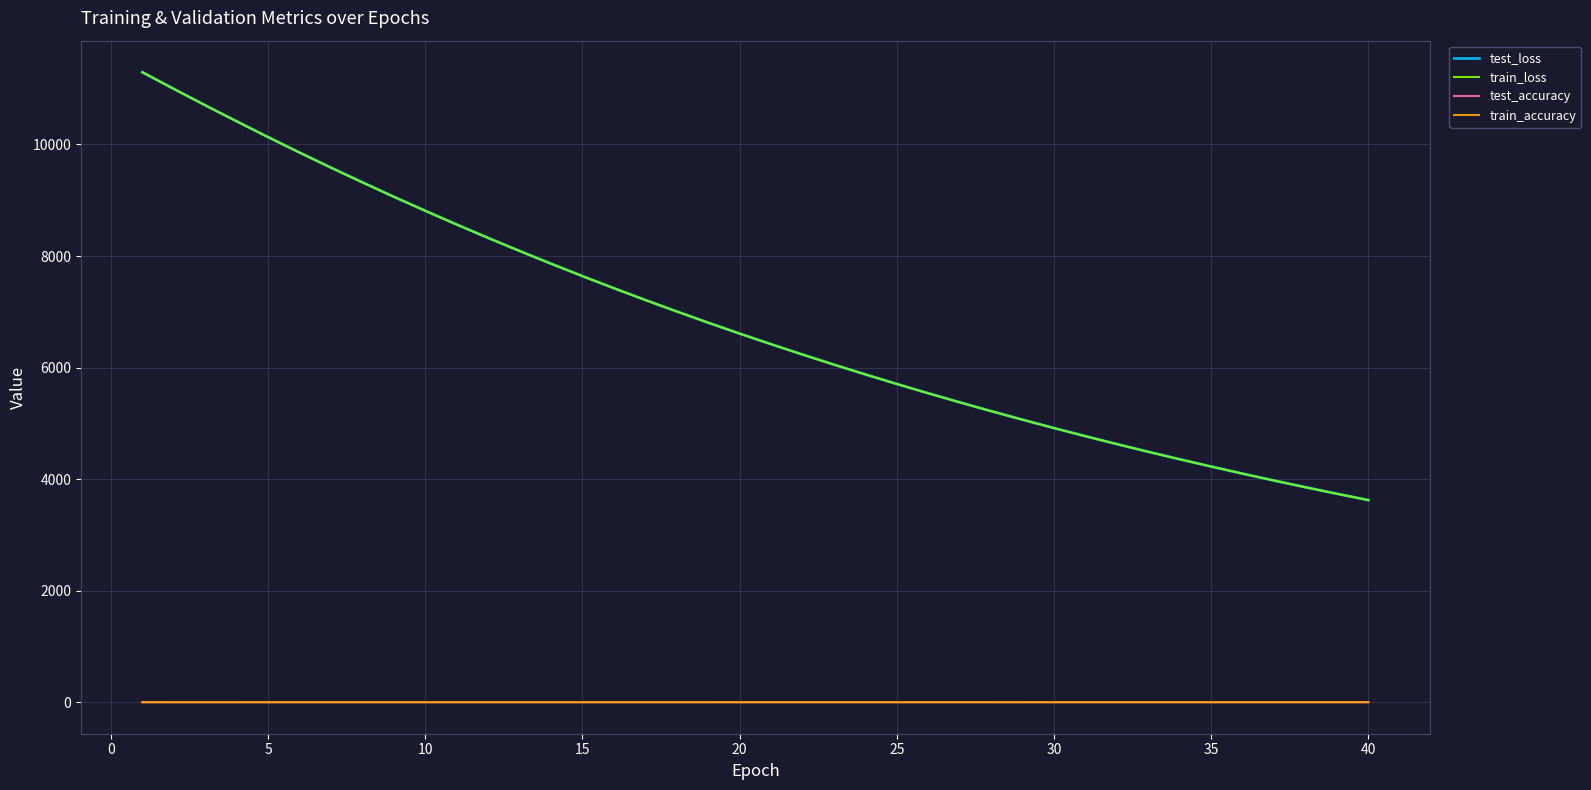

What are all the series names shown in the legend?

test_loss, train_loss, test_accuracy, train_accuracy